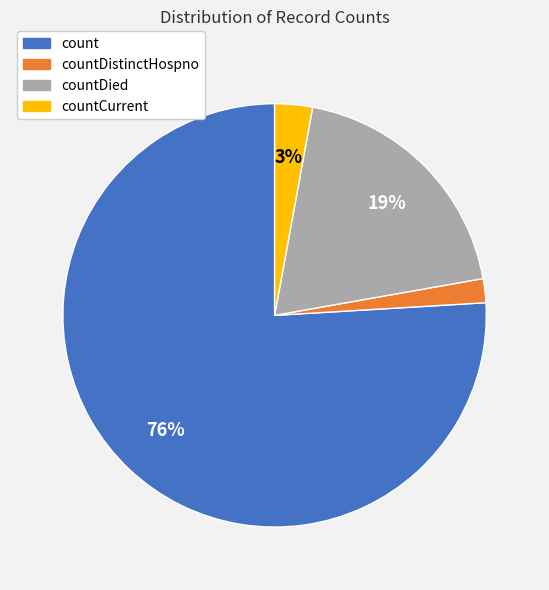

To the nearest percent, what is the difference between the largest and smallest slice percentages?

74%